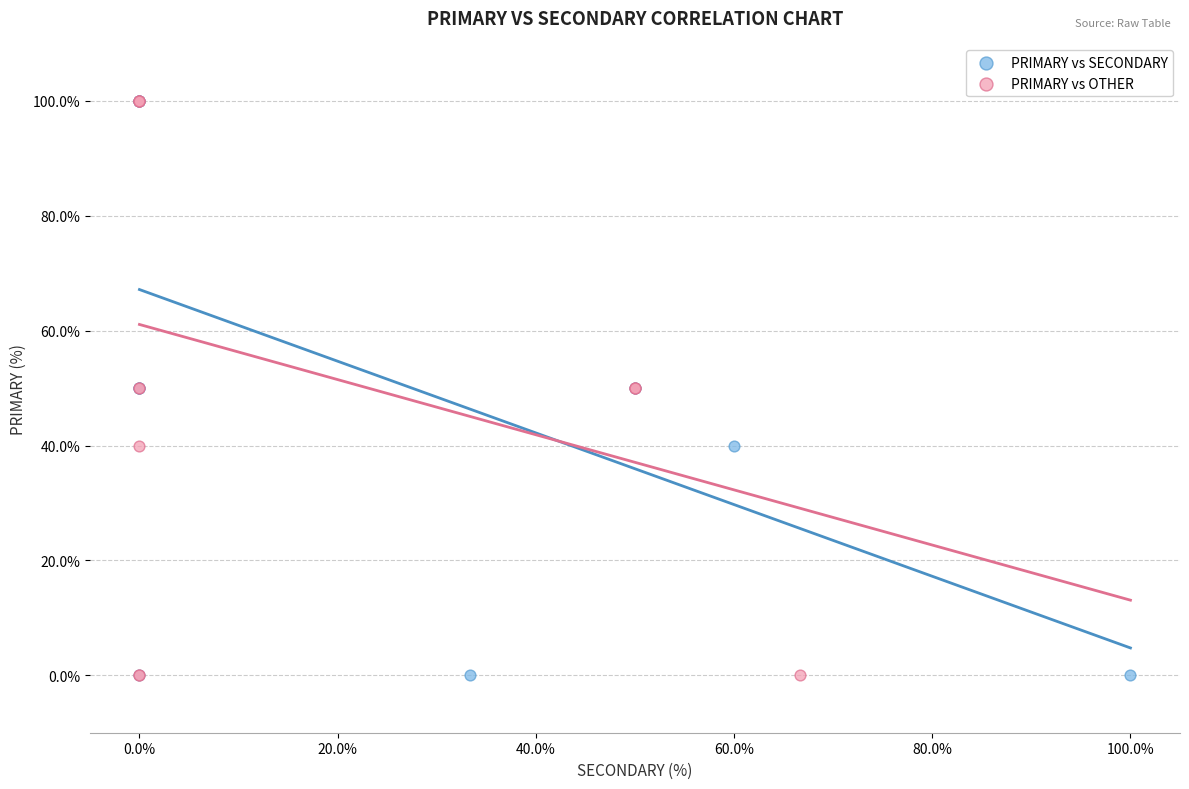

What are all the series names shown in the legend?

PRIMARY vs SECONDARY, PRIMARY vs OTHER